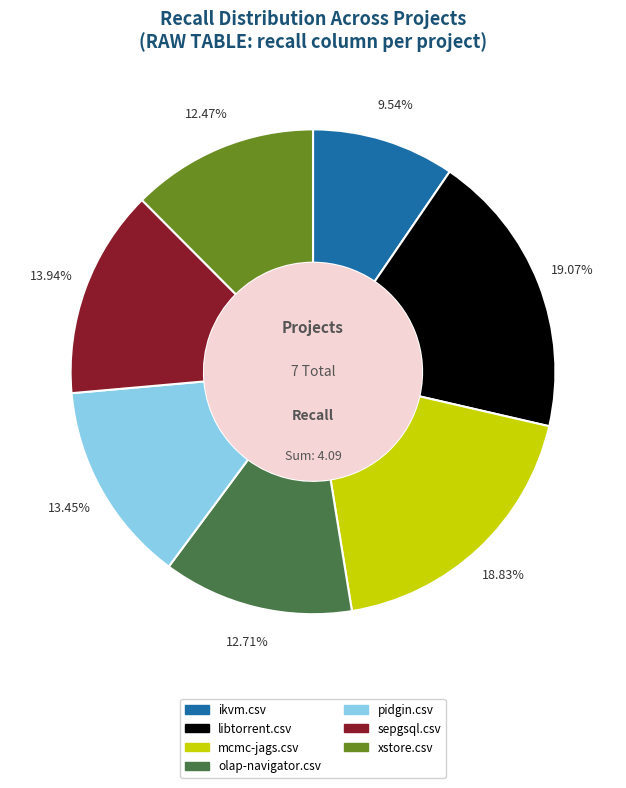

True or false: pidgin.csv accounts for 25% of the total.

False